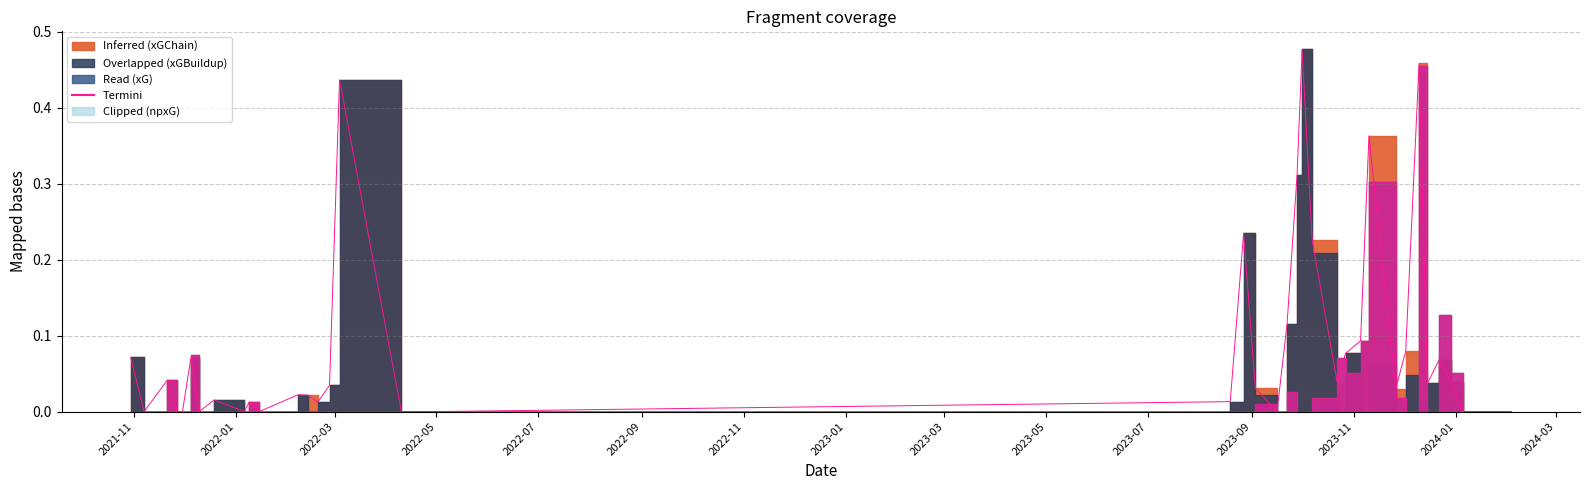

How many points are higher than both their immediate neighbors (excluding endpoints)?

11